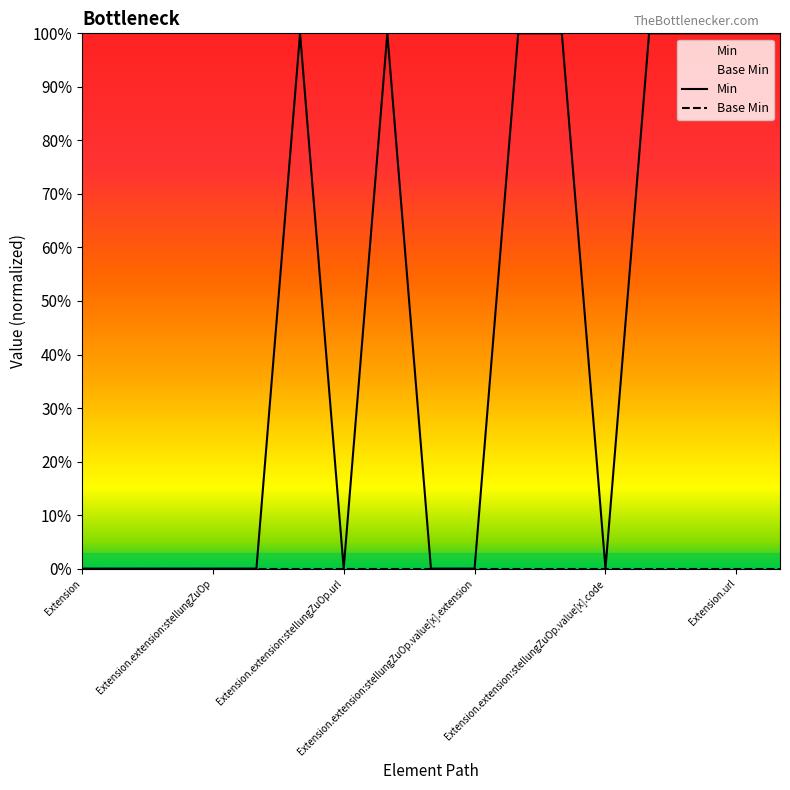

What is the sum of the Min values at 14 and 13?

2